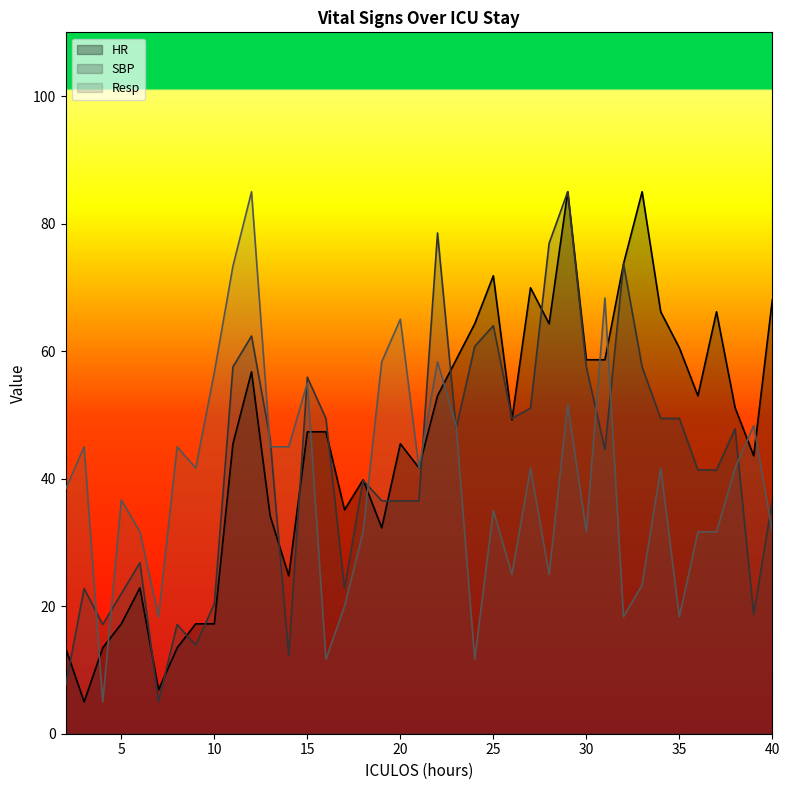

What is the greatest value displayed?

85.0